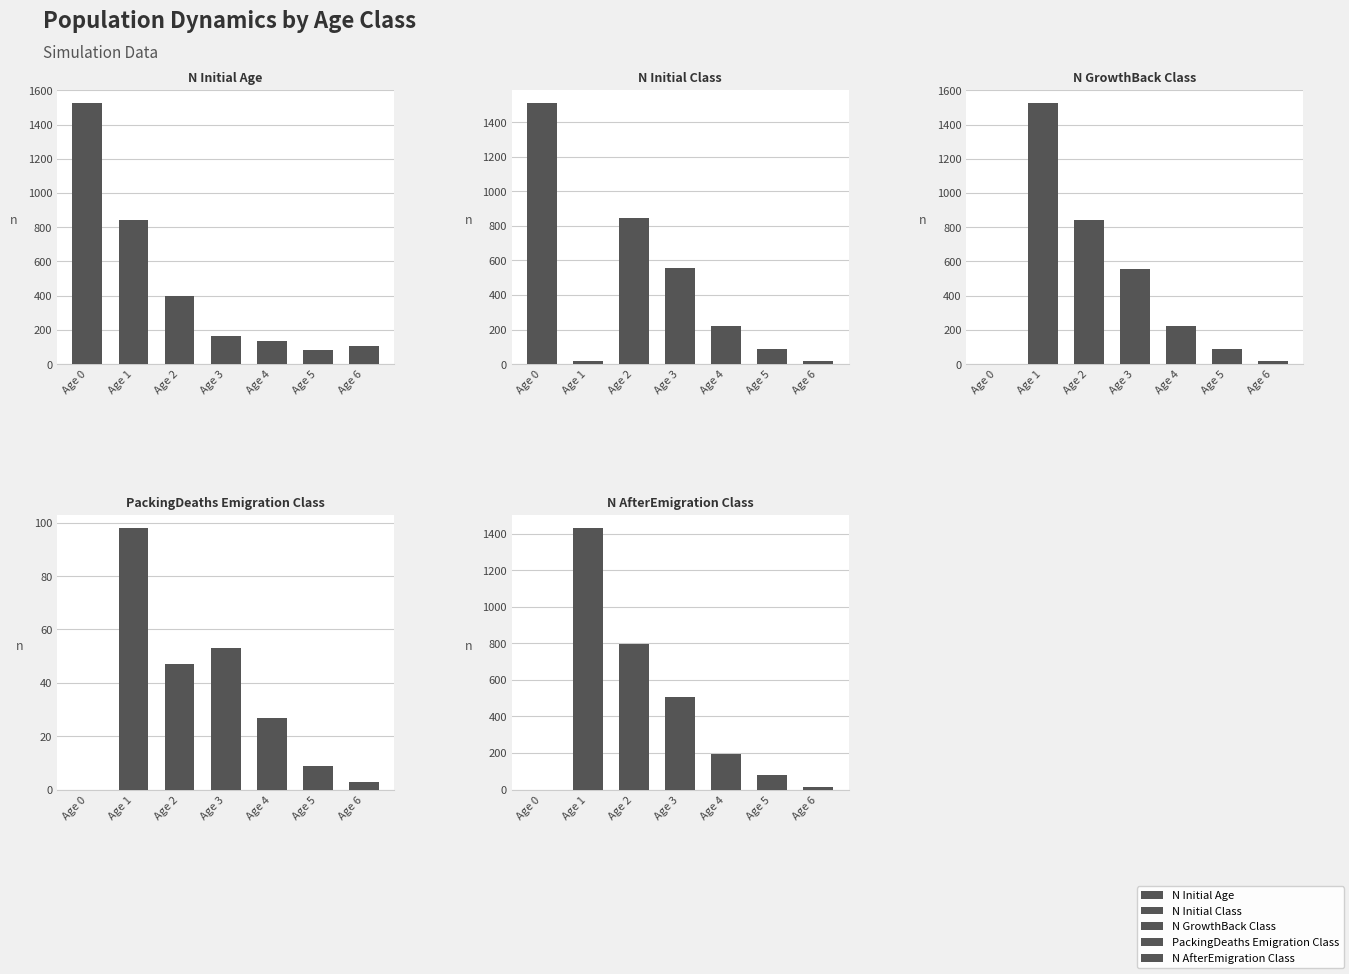

Where does the N_Initial_Class series first go above 221?

Age 0